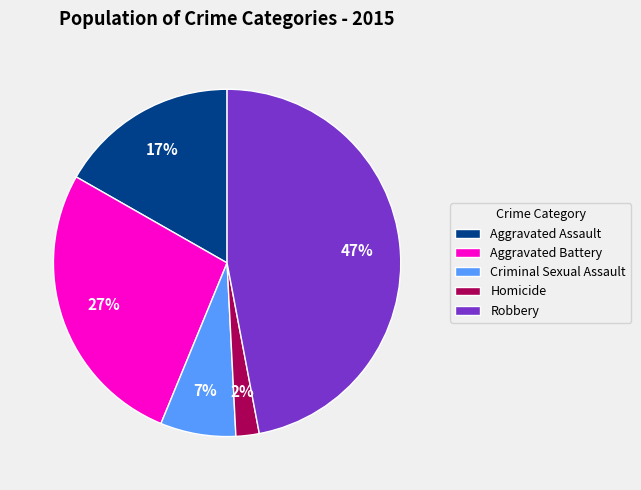

Rank the categories by value from highest to lowest.

Robbery, Aggravated Battery, Aggravated Assault, Criminal Sexual Assault, Homicide